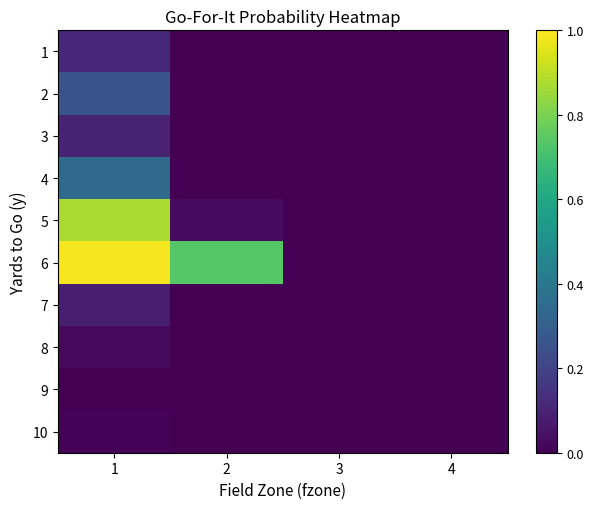

Reading right to left, list all the values displayed in this chart.

1: 4=0.0	3=0.0	2=0.0	1=0.1
2: 4=0.0	3=0.0	2=0.0	1=0.3
3: 4=0.0	3=0.0	2=0.0	1=0.1
4: 4=0.0	3=0.0	2=0.0	1=0.3
5: 4=0.0	3=0.0	2=0.0	1=0.9
6: 4=0.0	3=0.0	2=0.7	1=1.0
7: 4=0.0	3=0.0	2=0.0	1=0.1
8: 4=0.0	3=0.0	2=0.0	1=0.0
9: 4=0.0	3=0.0	2=0.0	1=0.0
10: 4=0.0	3=0.0	2=0.0	1=0.0